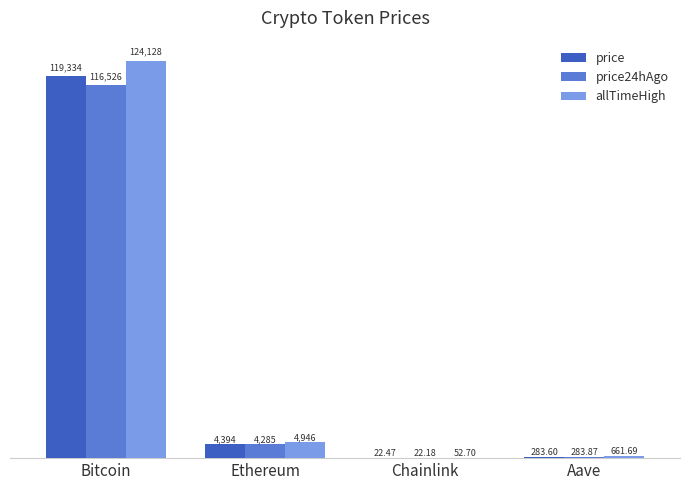

What is the sum of all price values?

124034.2